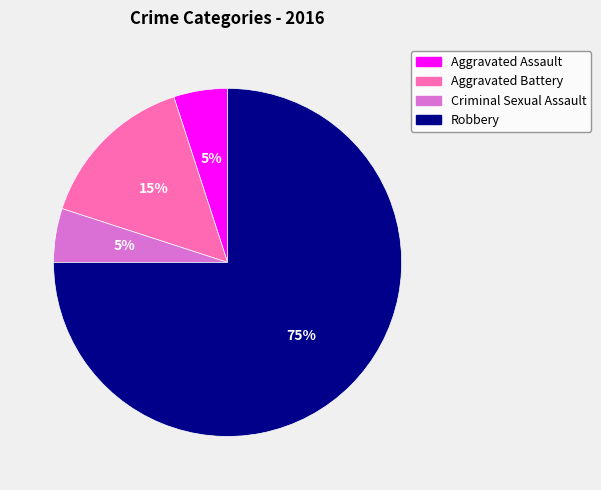

To the nearest percent, what is the average slice percentage?

25%